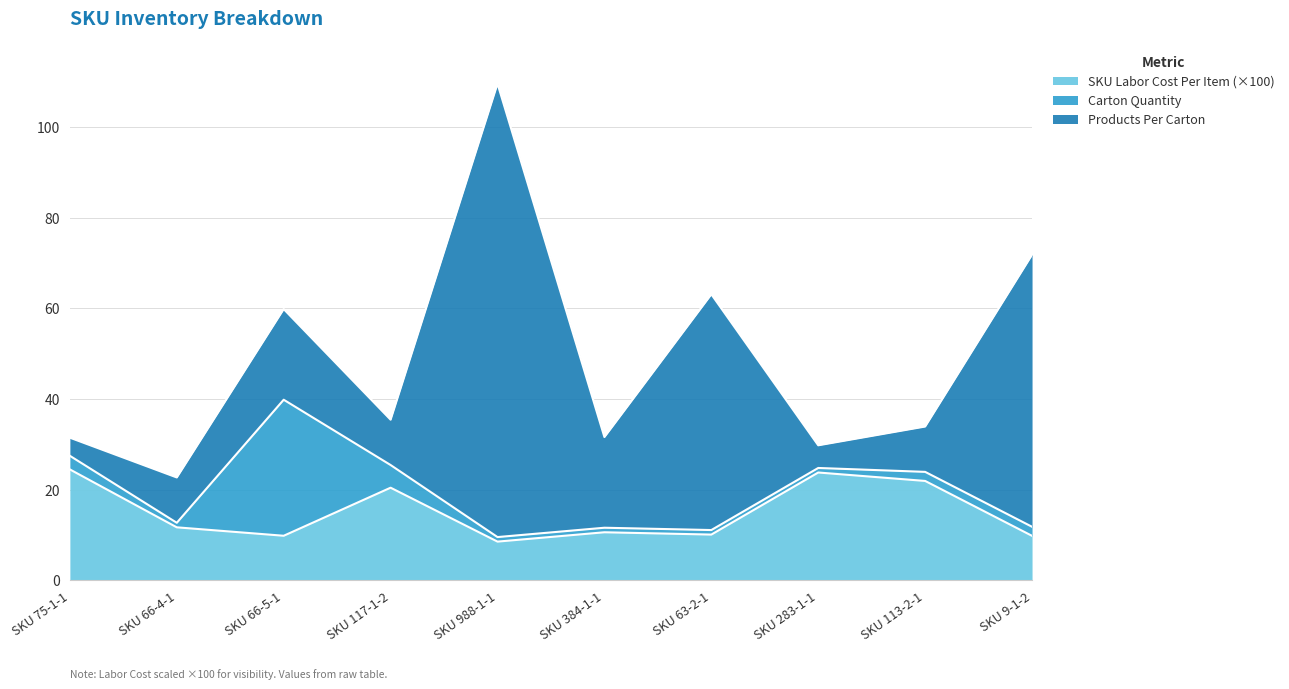

What is the sum of the Carton Quantity values at SKU 117-1-2 and SKU 66-4-1?

6.0